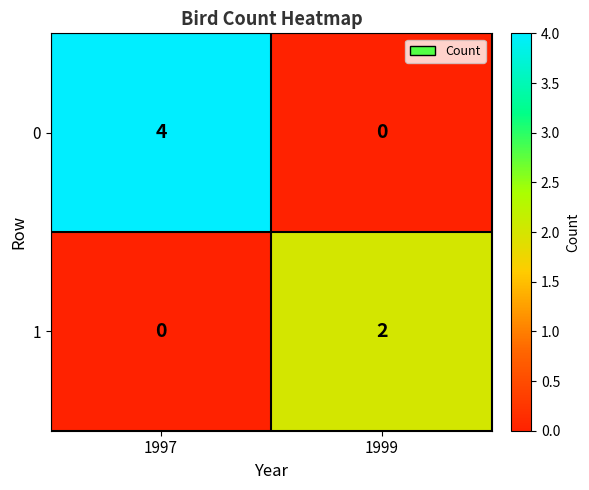

Rank the series by their maximum value, from highest to lowest.

0, 1